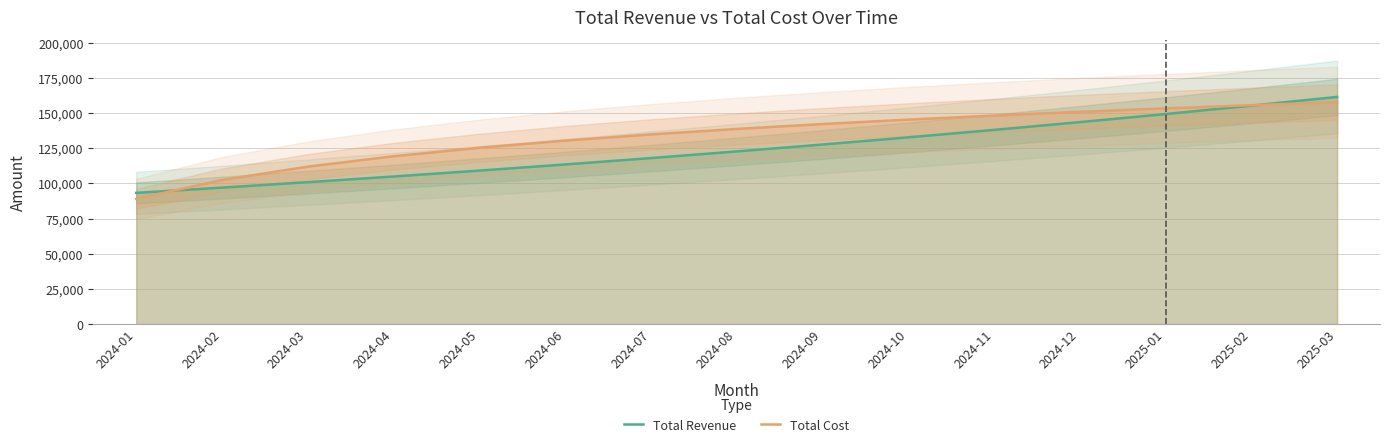

At which category does the chart reach its minimum across all series?

2024-01